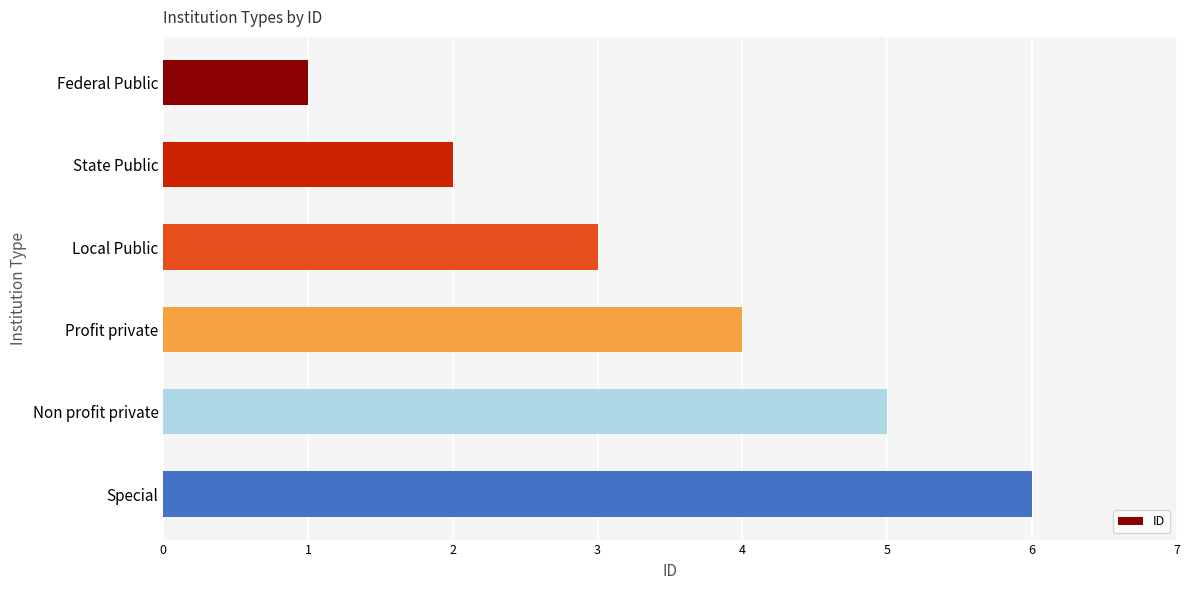

At which category does the chart reach its peak across all series?

Special